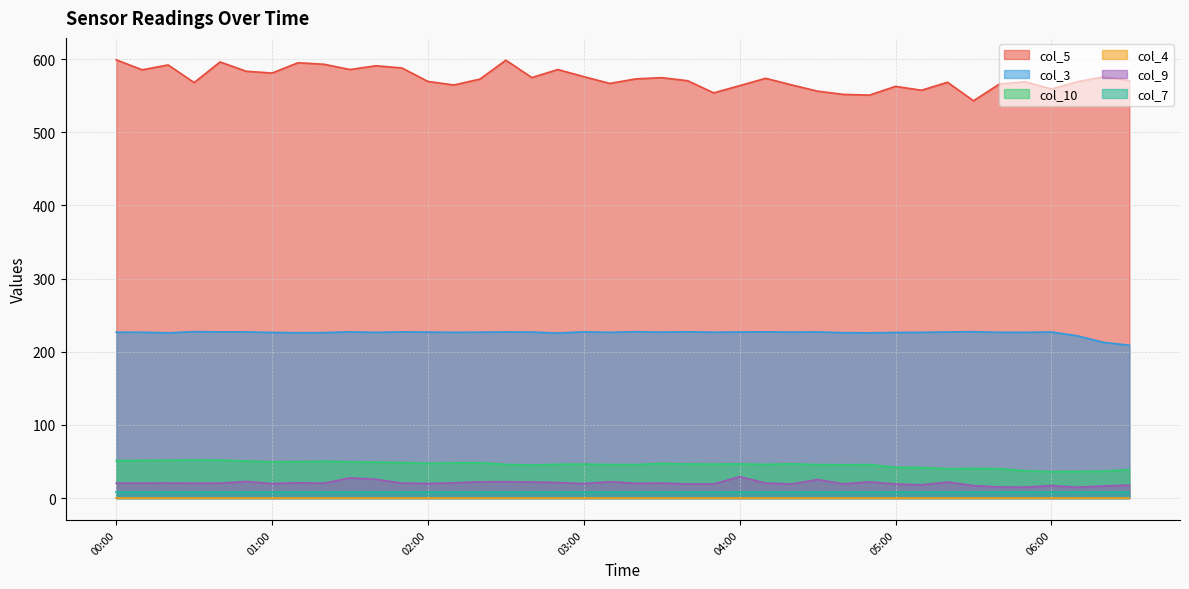

How many lines are shown in the chart?

6